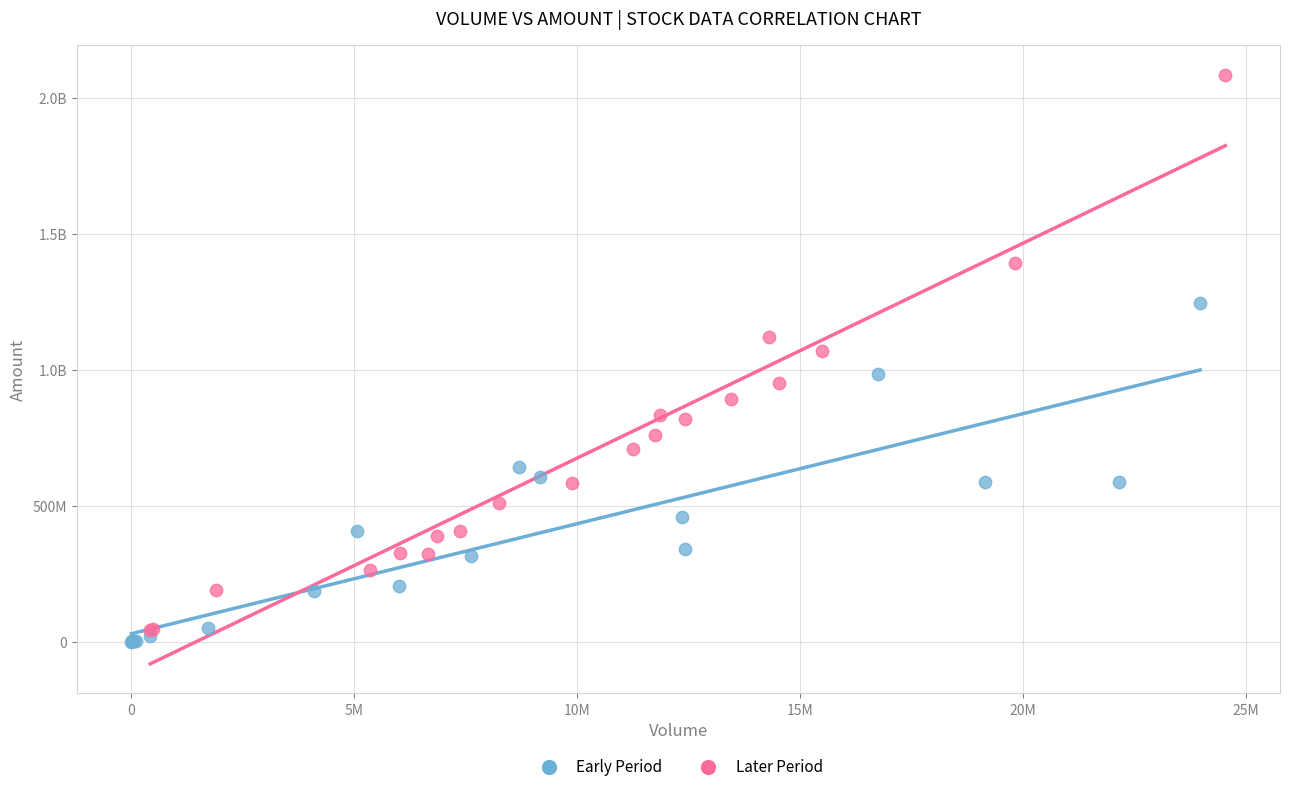

What are all the series names shown in the legend?

Early Period, Later Period